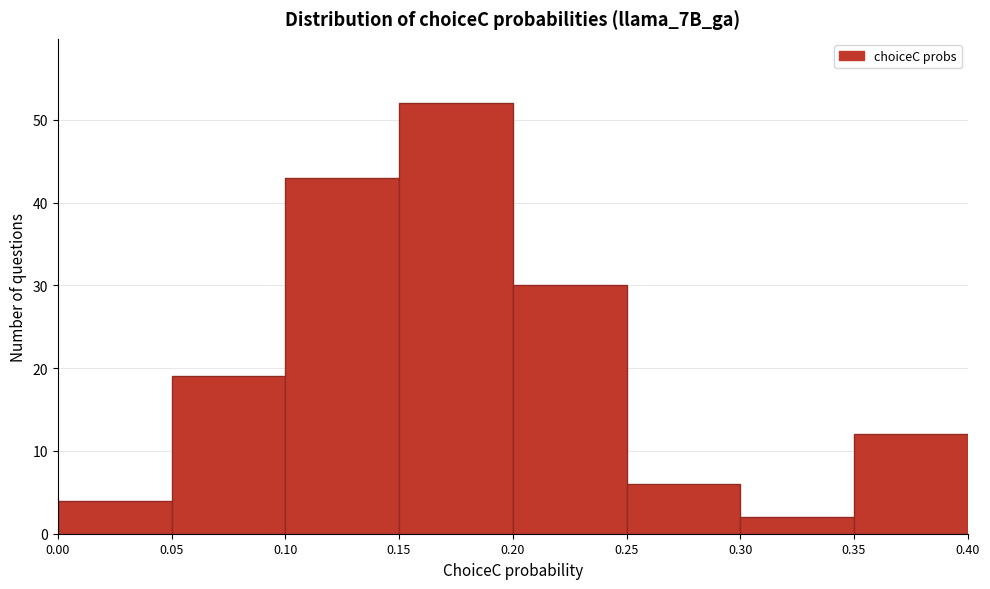

Over which range of the x-axis is the bar tallest?

0.15 to 0.20